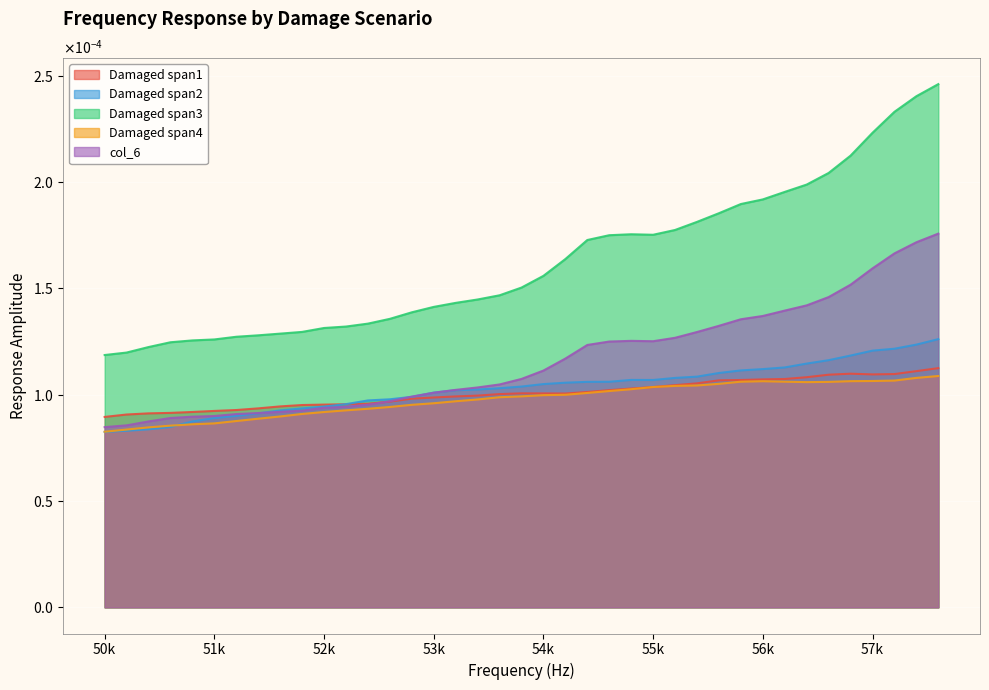

Where is the first local maximum for Damaged span2?

54800